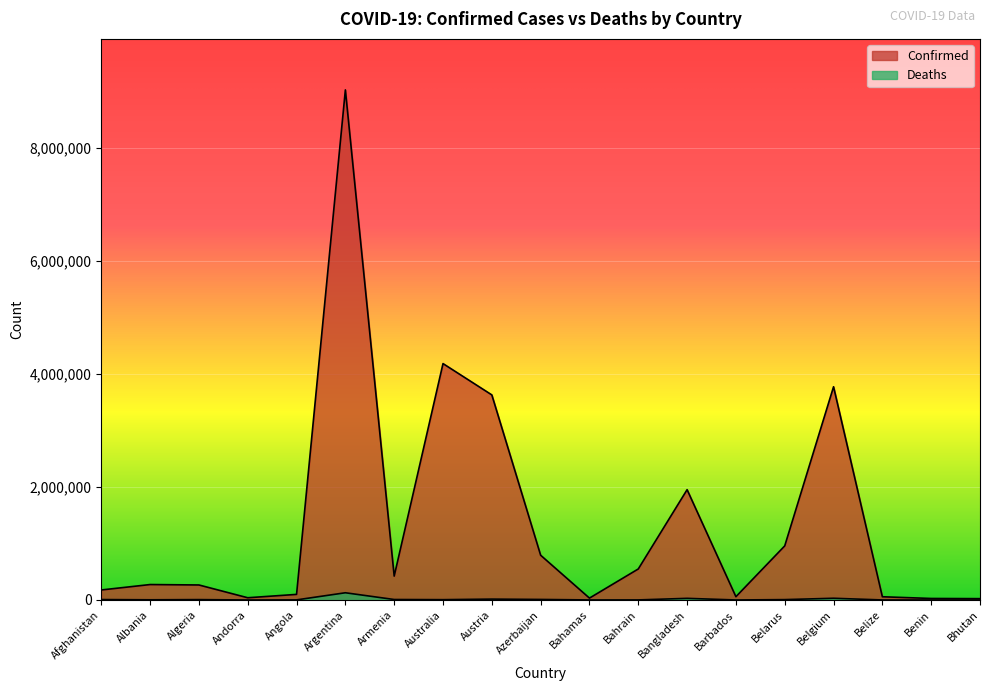

What is the label of the 16th point from the left?

Belgium